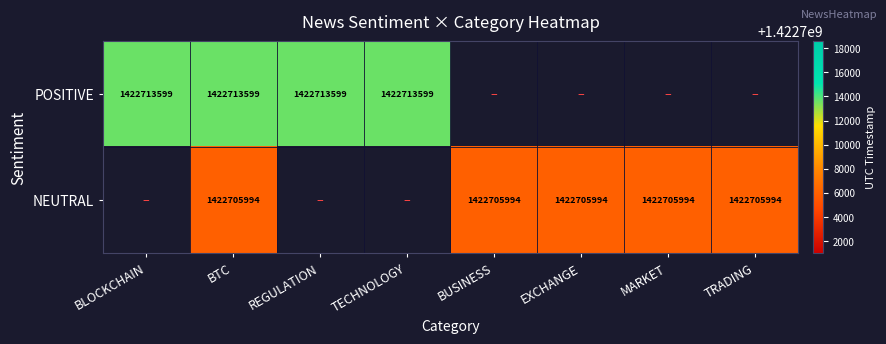

Is the value of NEUTRAL at BUSINESS greater than the value of POSITIVE at BTC?

No